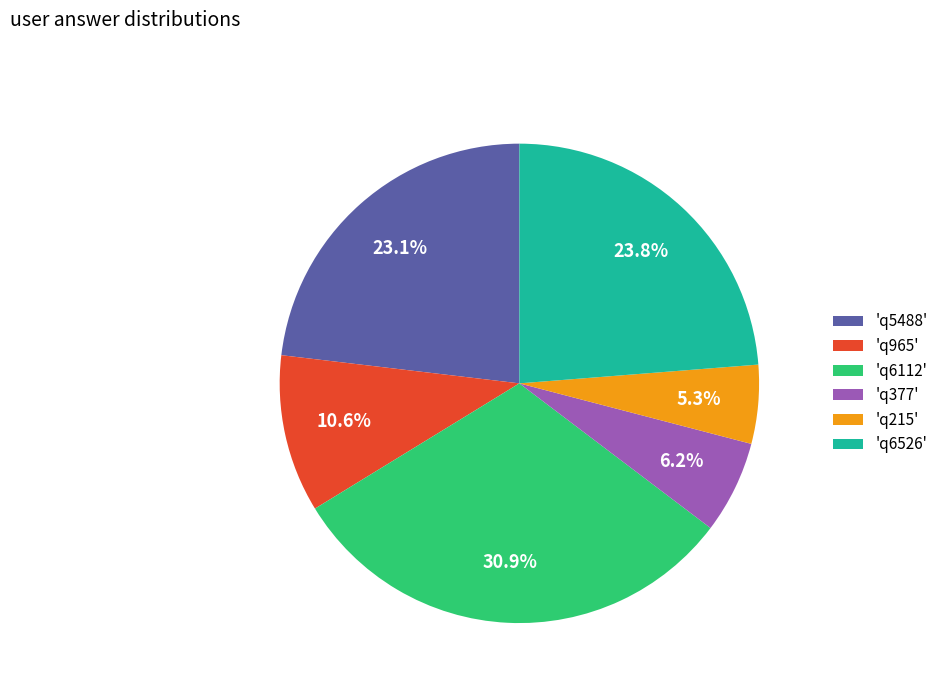

What percentage is NOT represented by 'q215'?

94.7%